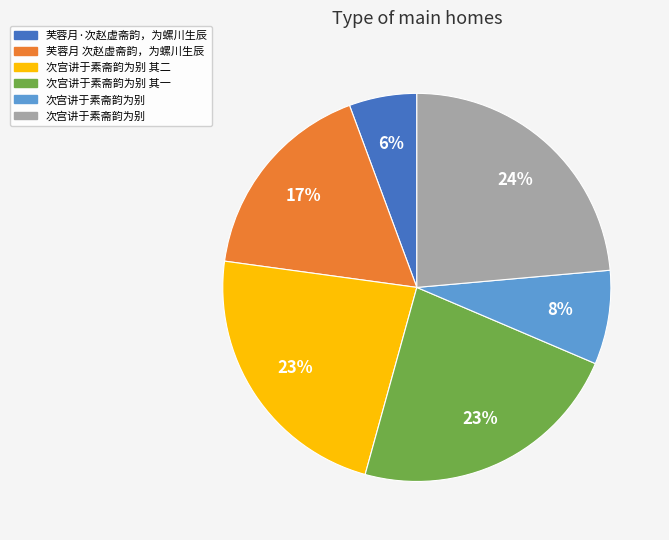

How many segments does this pie chart have?

6